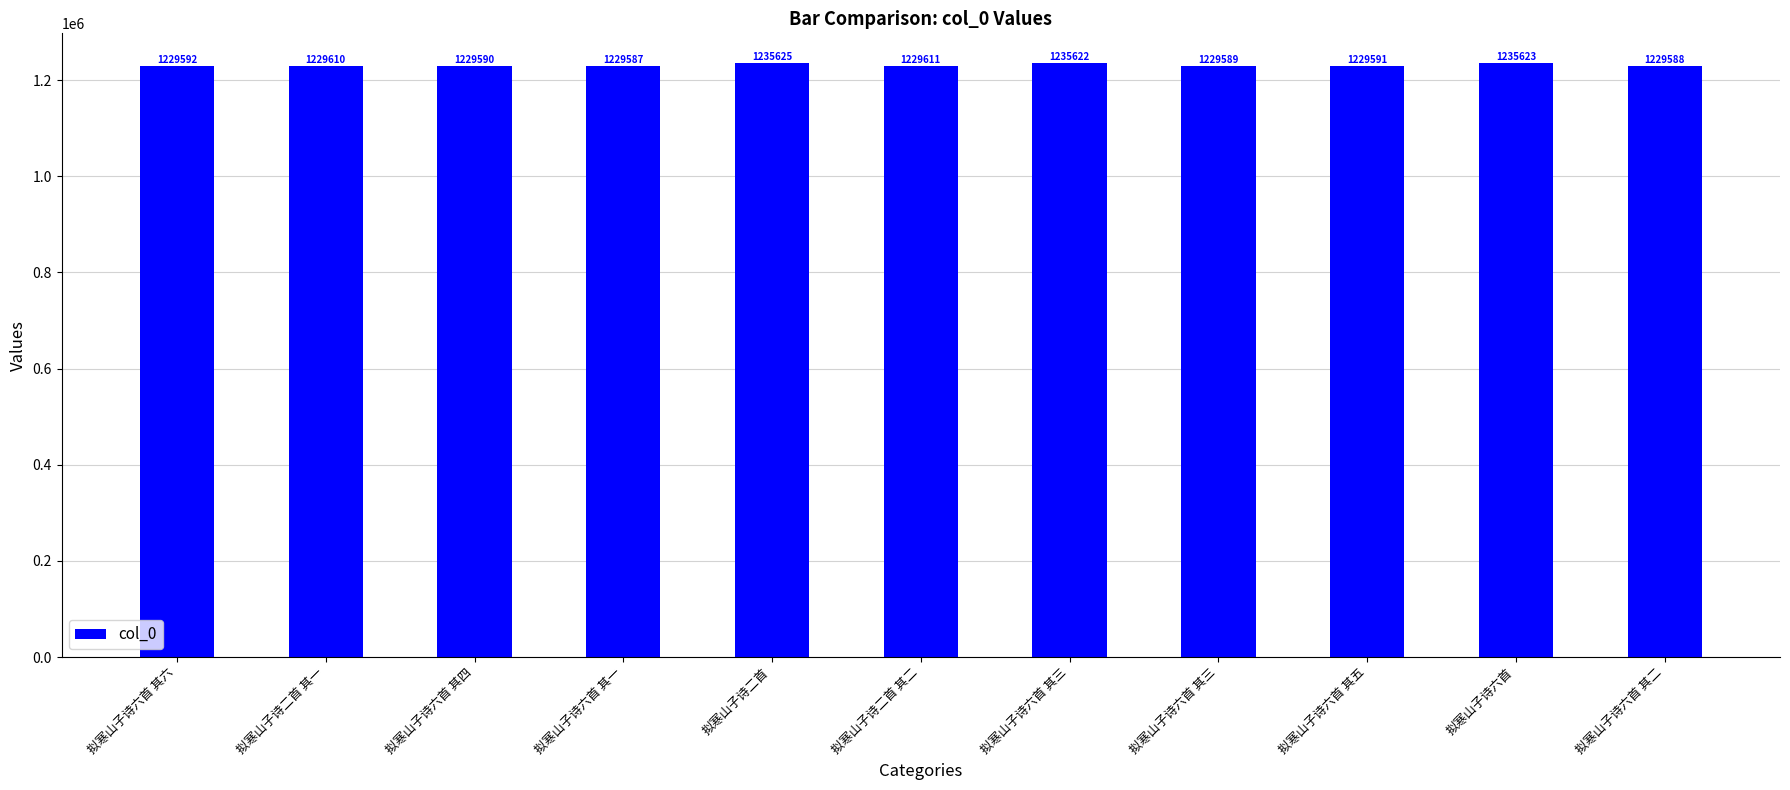

How many bars are there in total?

11